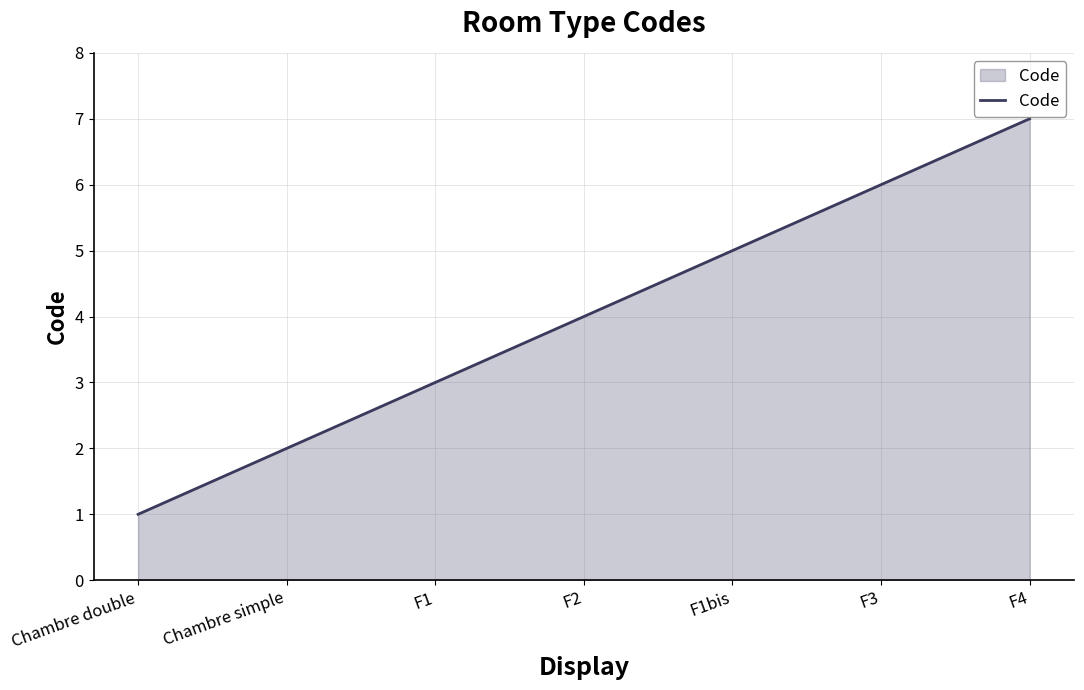

How many lines are shown in the chart?

1